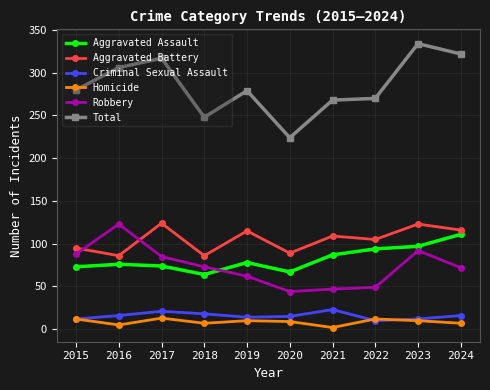

Is the value of Aggravated Battery at 2015 greater than the value of Homicide at 2022?

Yes